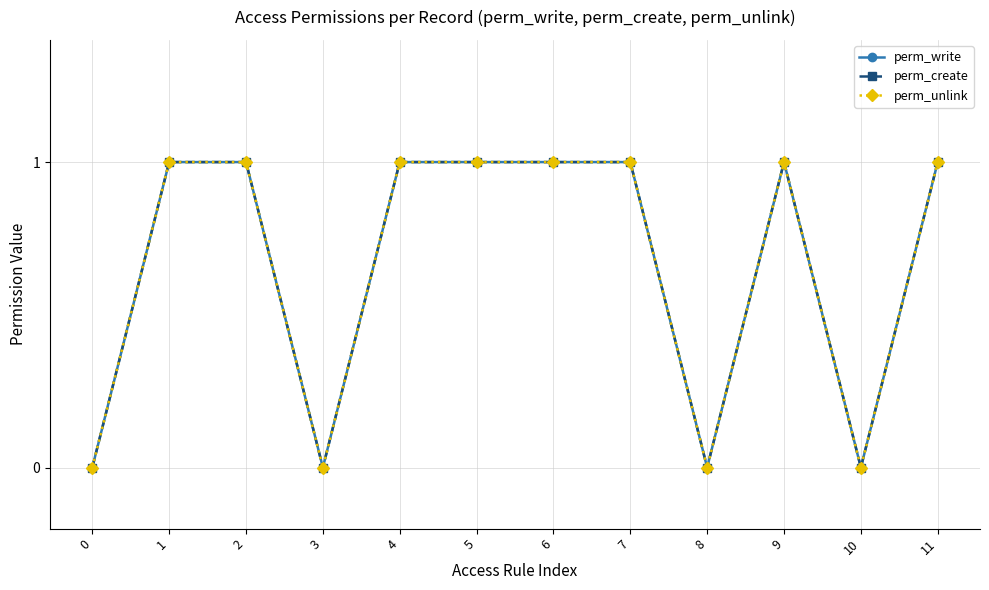

Between 2 and 3, which series saw the biggest shift?

perm_write